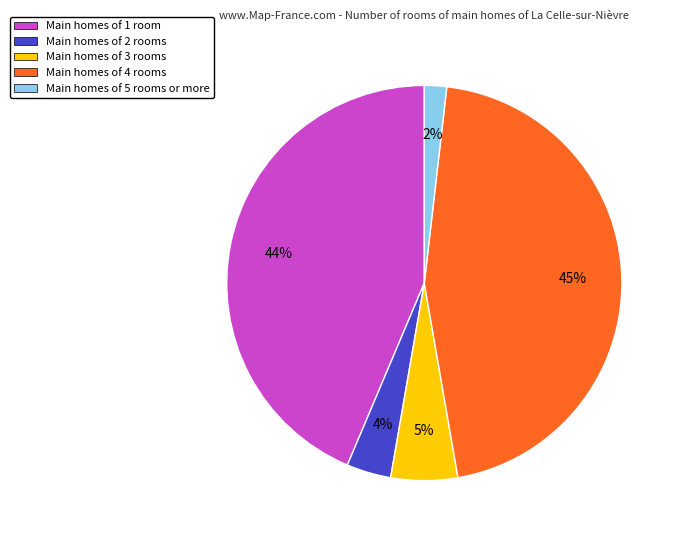

Is there a majority slice in this chart?

No